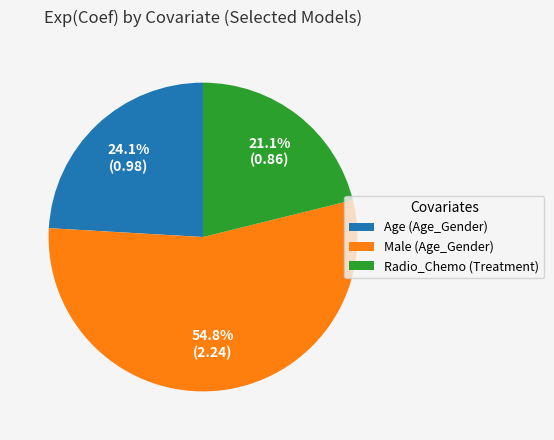

Is it true that Age (Age_Gender) is 24% of the pie?

True